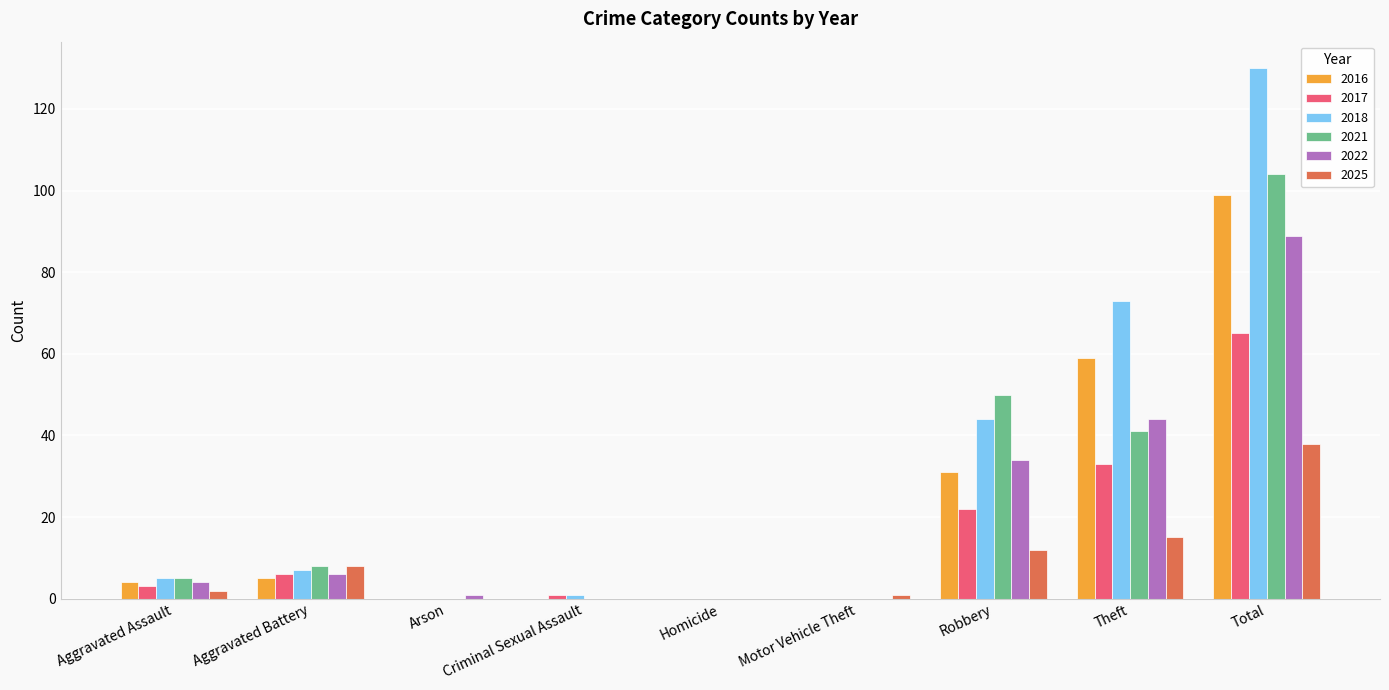

Are the bars horizontal?

No